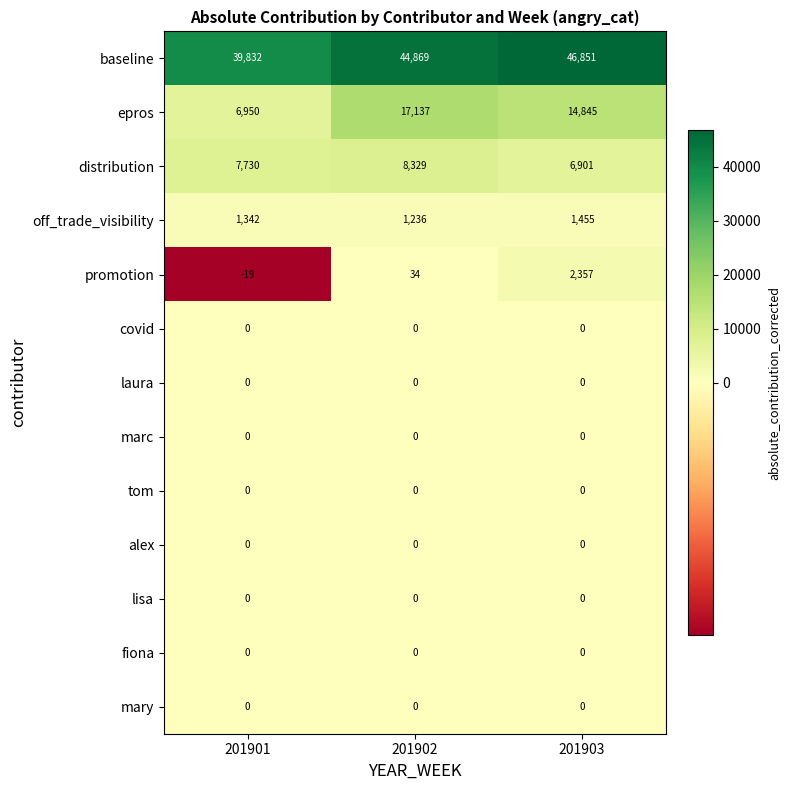

What is the difference between the epros values at 201902 and 201903?

2292